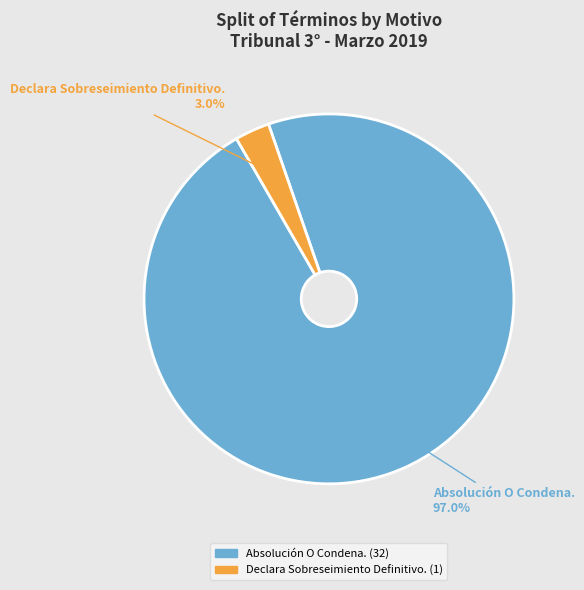

Which has a higher value, Absolución O Condena. or Declara Sobreseimiento Definitivo.?

Absolución O Condena.